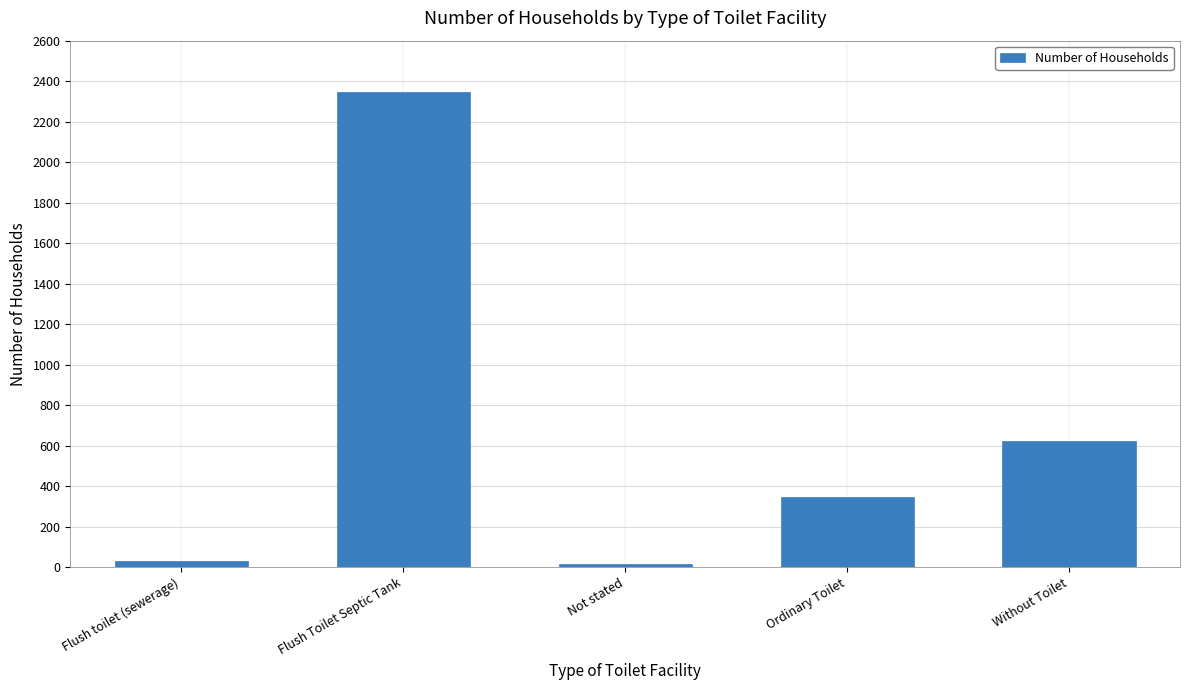

Between Ordinary Toilet and Flush toilet (sewerage), which is larger?

Ordinary Toilet